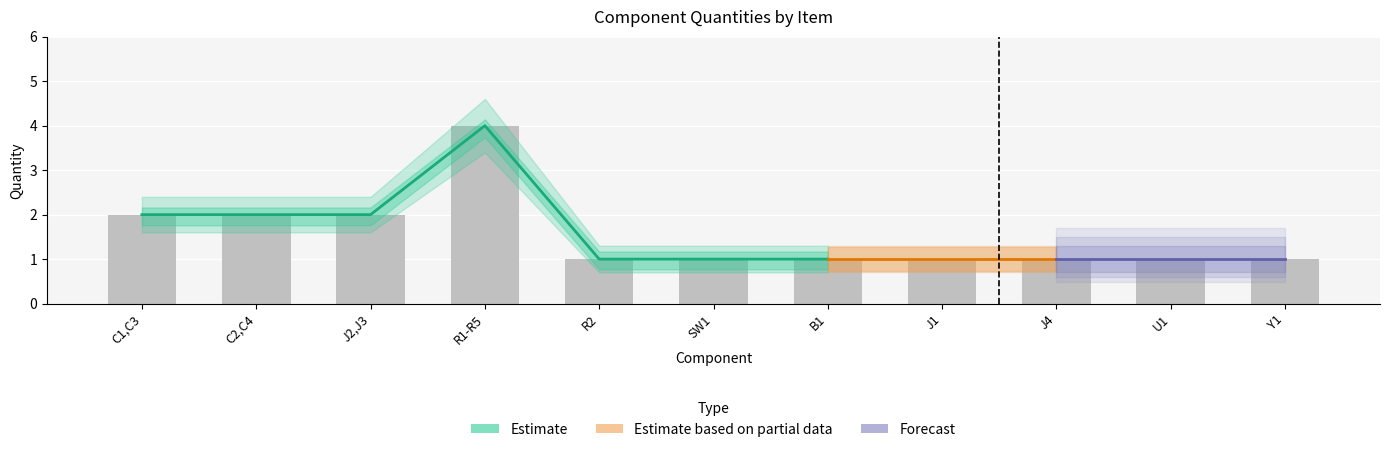

What is the sum of all Quantity_lower values?

13.1